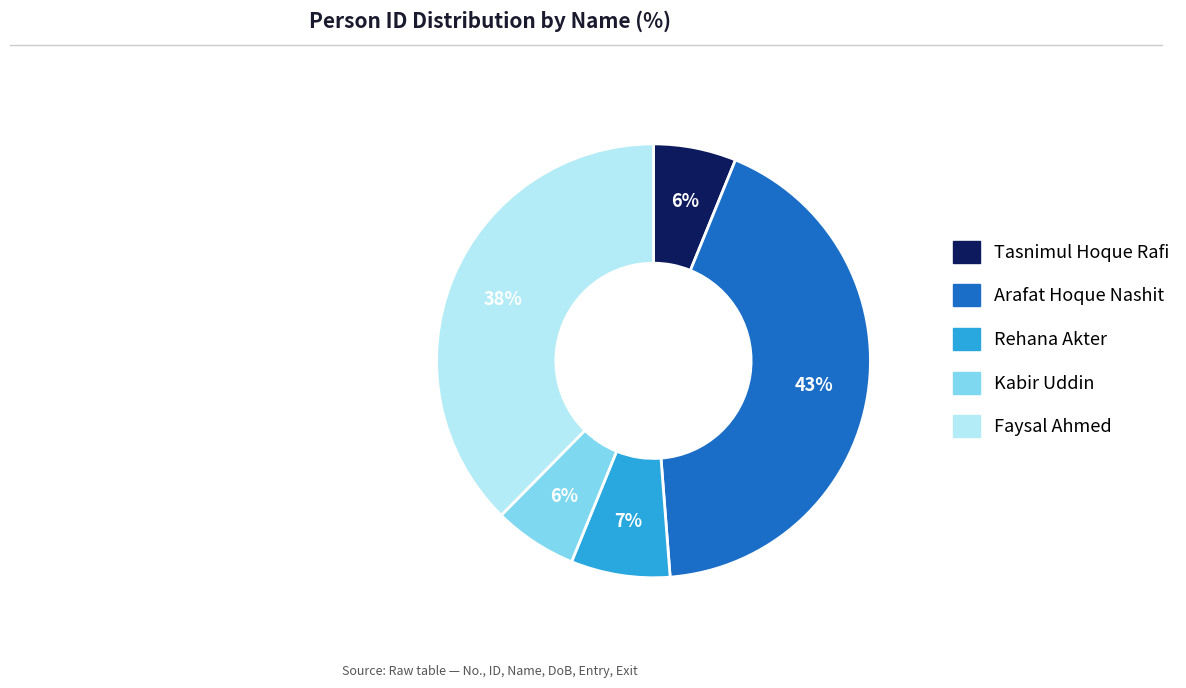

What percentage is the Kabir Uddin slice, to the nearest percent?

6%